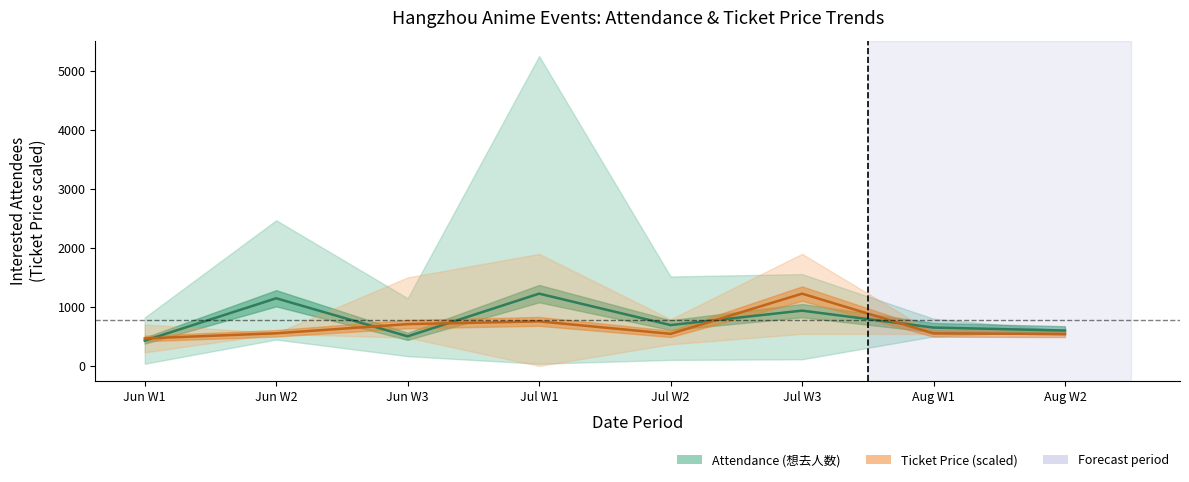

At which label does Min Ticket Price (最低票价, scaled) first exceed 553?

Jun W2